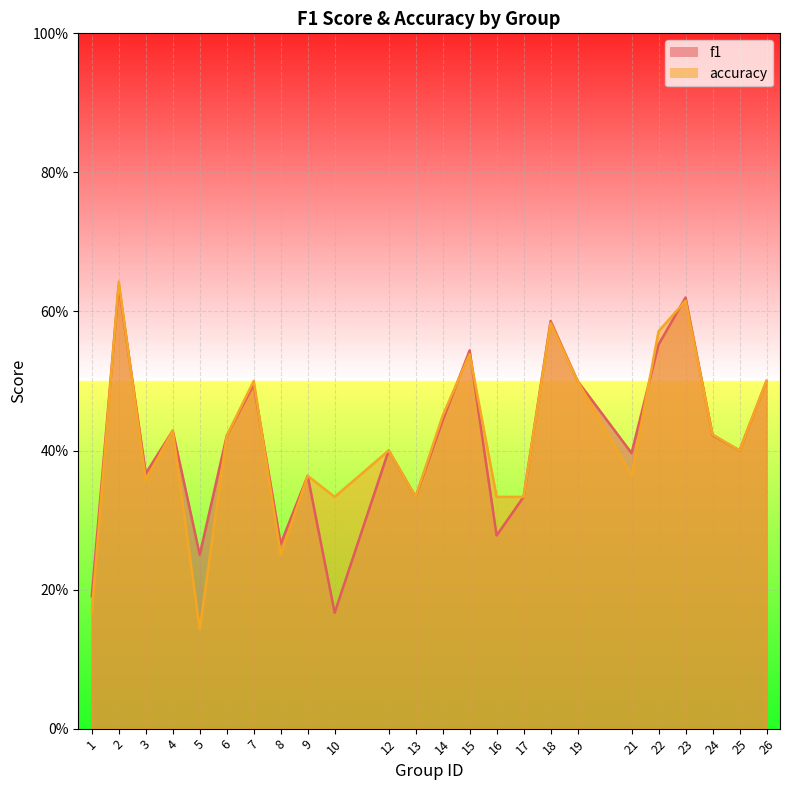

In f1, how many points are lower than both neighbors (excluding endpoints)?

8